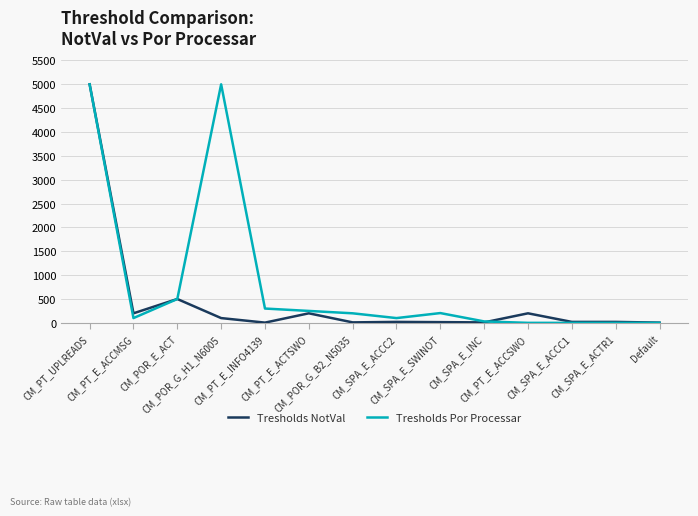

What is the minimum value for Tresholds NotVal?

5